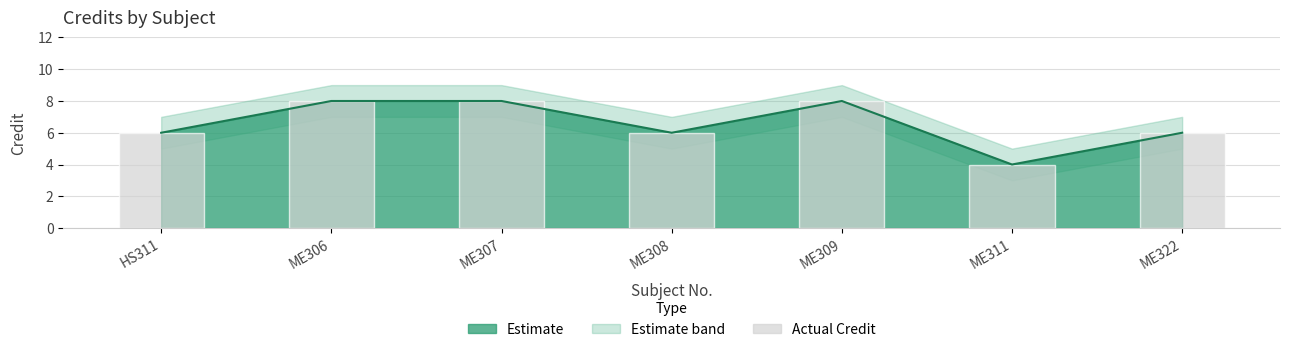

List the labels in order of value, smallest first.

ME311, HS311, ME308, ME322, ME306, ME307, ME309